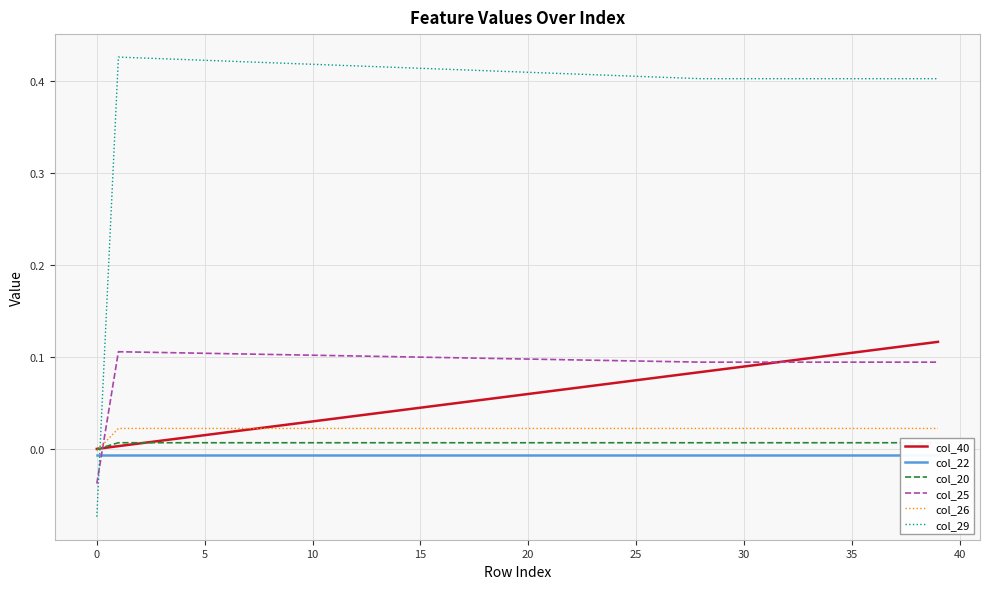

The value of col_22 at 18 is -0.0. True or false?

True